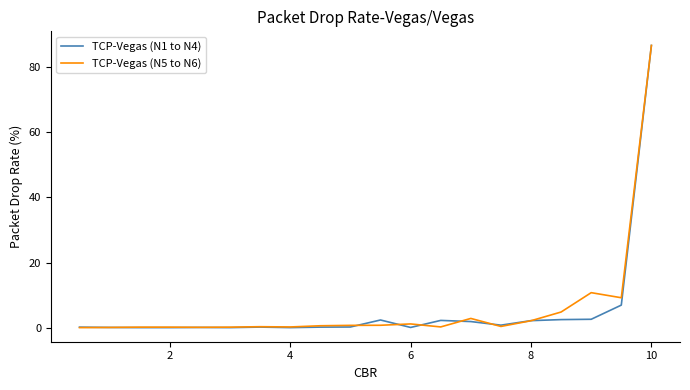

What is the greatest value displayed?

86.7